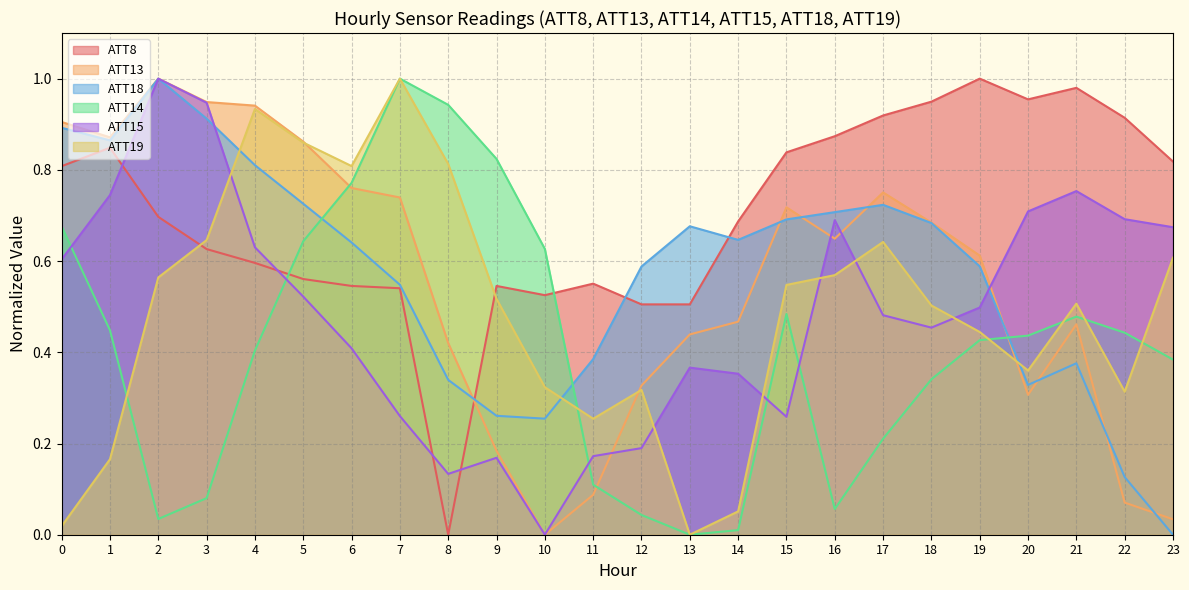

At which category is the sum across all series the highest?

4